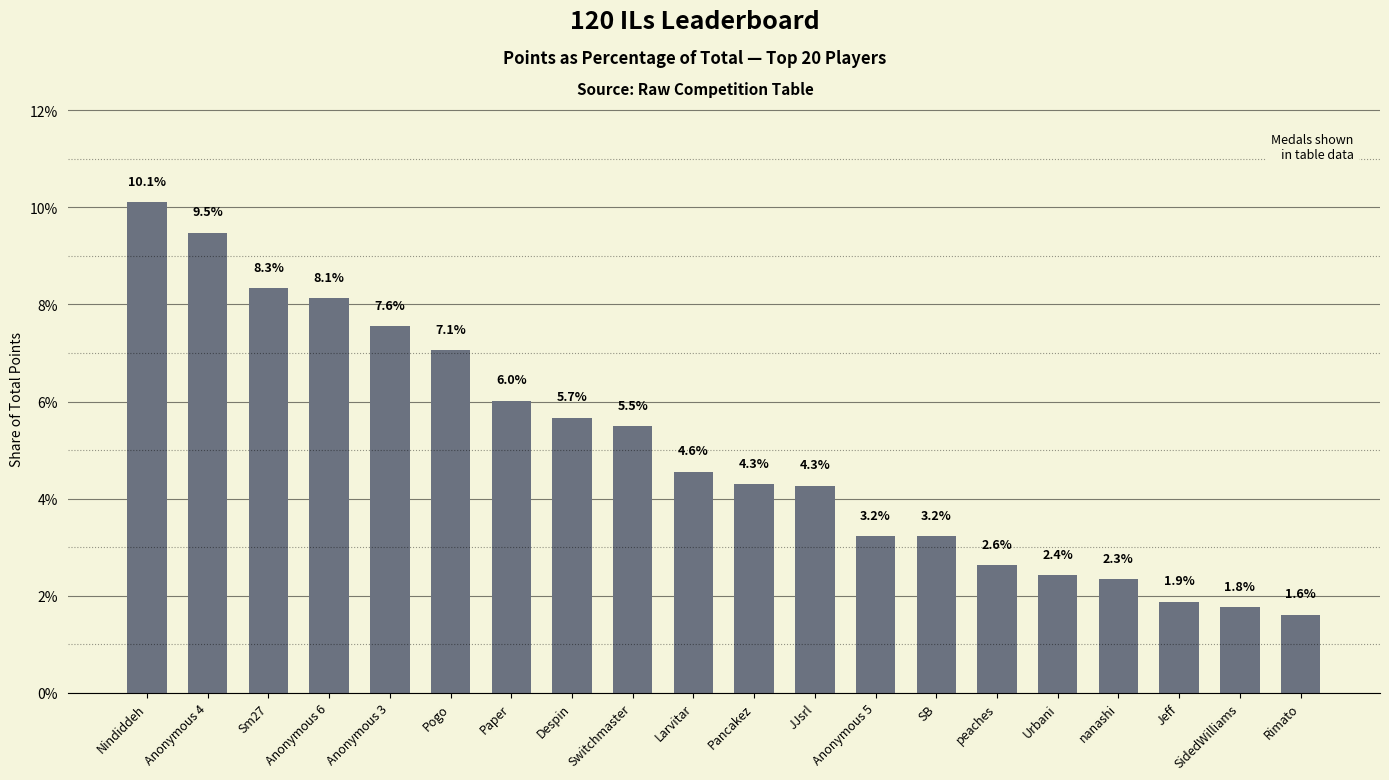

Are the bars horizontal?

No